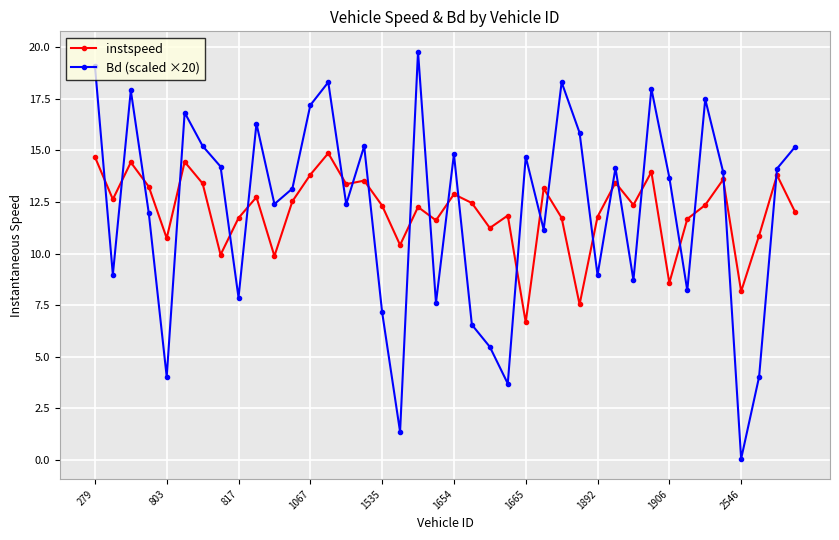

What is the value of the instspeed point at the 39th from the left?

13.8